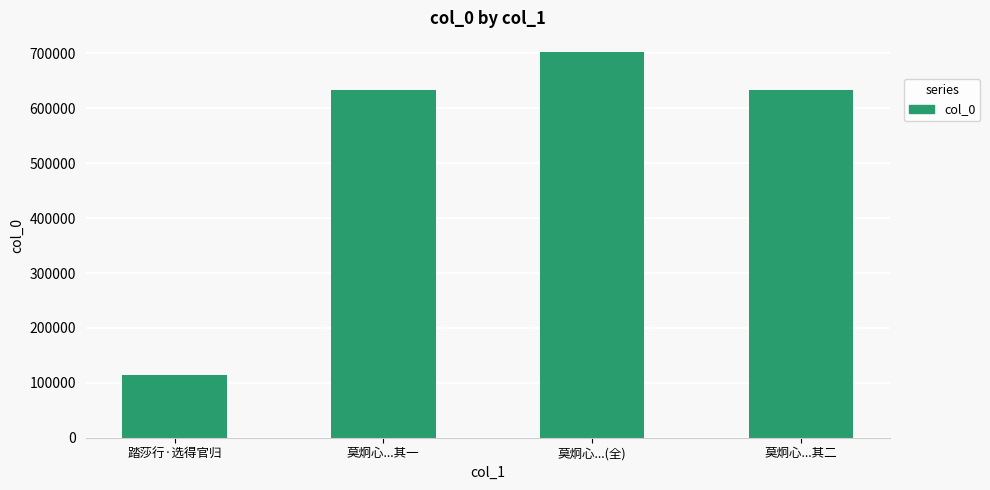

The value at 踏莎行·选得官归 is 49397. True or false?

False